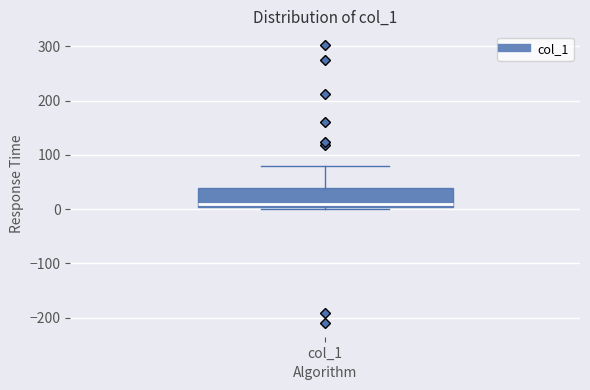

Read this box plot against the y-axis: the position of the median line, the range covered by the box, and the ends of both whiskers. The values are not printed on the chart, so give them approximately, as read against the axis.

median 10, box 0 to 40, whiskers 0 (just below the box's lower edge) to 80